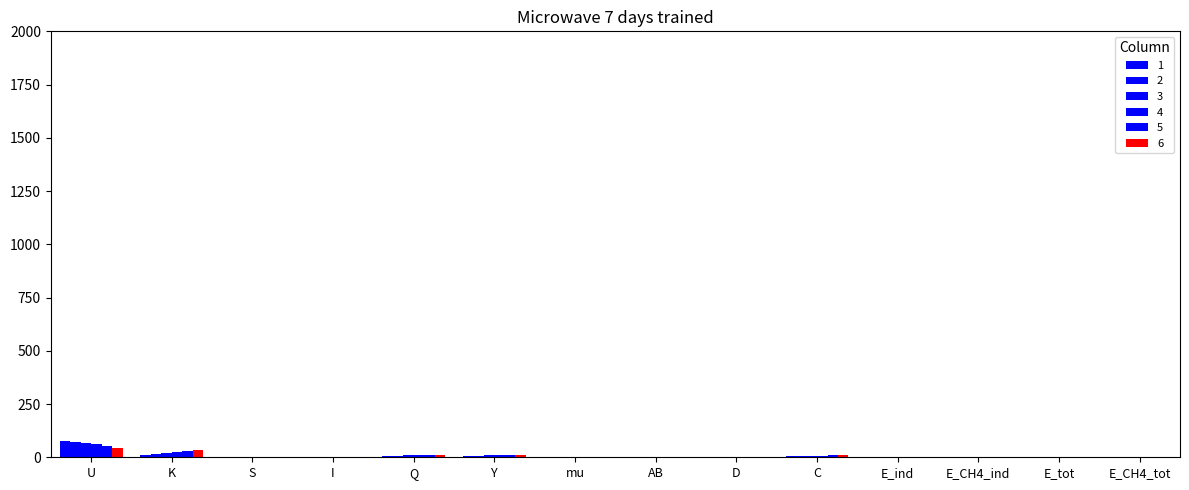

Does the chart contain stacked bars?

No